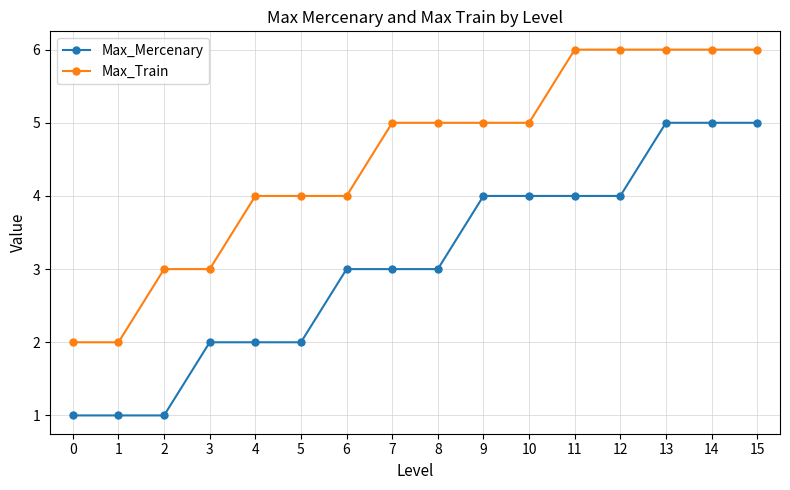

Does the chart have visible grid lines?

Yes